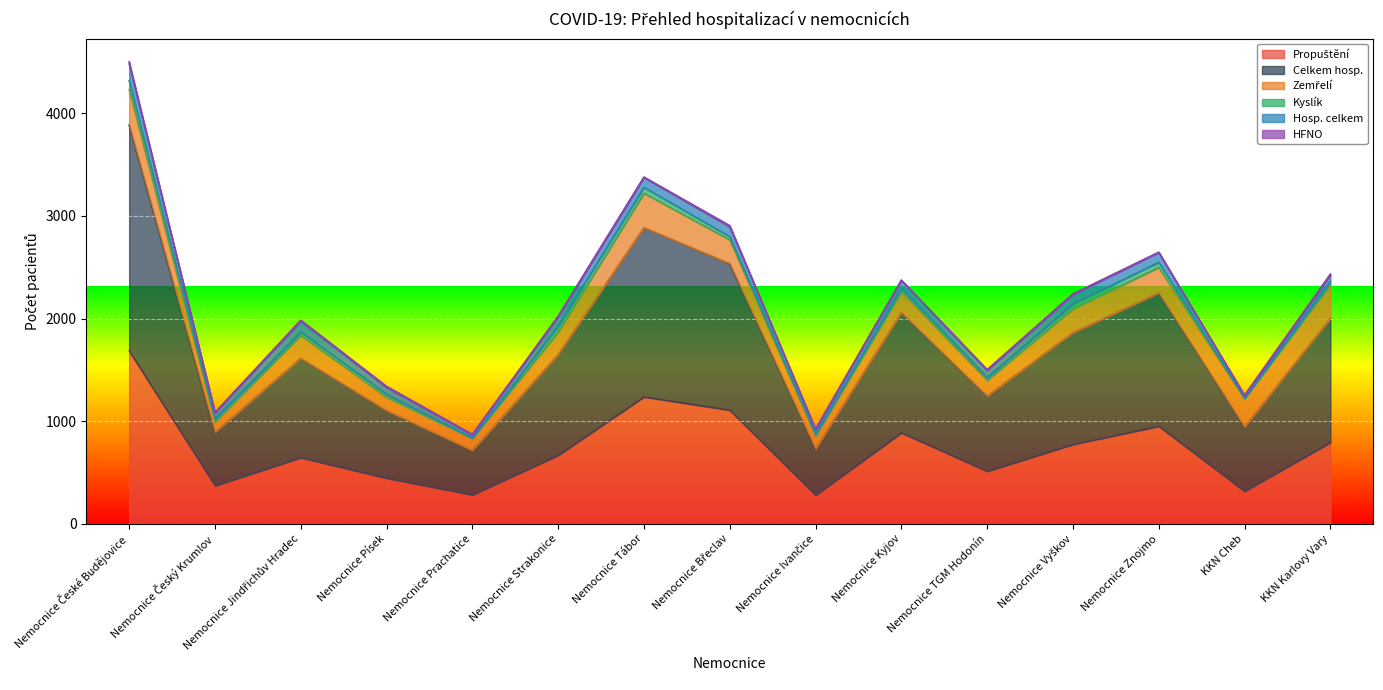

Reading left to right, extract all data points from this chart.

Propuštění: Nemocnice České Budějovice=1685	Nemocnice Český Krumlov=371	Nemocnice Jindřichův Hradec=645	Nemocnice Písek=445	Nemocnice Prachatice=282	Nemocnice Strakonice=668	Nemocnice Tábor=1237	Nemocnice Břeclav=1108	Nemocnice Ivančice=279	Nemocnice Kyjov=887	Nemocnice TGM Hodonín=512	Nemocnice Vyškov=774	Nemocnice Znojmo=951	KKN Cheb=317	KKN Karlovy Vary=793
Celkem hosp.: Nemocnice České Budějovice=2202	Nemocnice Český Krumlov=522	Nemocnice Jindřichův Hradec=968	Nemocnice Písek=658	Nemocnice Prachatice=434	Nemocnice Strakonice=981	Nemocnice Tábor=1649	Nemocnice Břeclav=1428	Nemocnice Ivančice=452	Nemocnice Kyjov=1171	Nemocnice TGM Hodonín=733	Nemocnice Vyškov=1089	Nemocnice Znojmo=1299	KKN Cheb=627	KKN Karlovy Vary=1209
Zemřelí: Nemocnice České Budějovice=344	Nemocnice Český Krumlov=99	Nemocnice Jindřichův Hradec=224	Nemocnice Písek=130	Nemocnice Prachatice=117	Nemocnice Strakonice=220	Nemocnice Tábor=335	Nemocnice Břeclav=231	Nemocnice Ivančice=126	Nemocnice Kyjov=205	Nemocnice TGM Hodonín=154	Nemocnice Vyškov=232	Nemocnice Znojmo=248	KKN Cheb=274	KKN Karlovy Vary=331
Kyslík: Nemocnice České Budějovice=87	Nemocnice Český Krumlov=31	Nemocnice Jindřichův Hradec=34	Nemocnice Písek=30	Nemocnice Prachatice=3	Nemocnice Strakonice=59	Nemocnice Tábor=58	Nemocnice Břeclav=31	Nemocnice Ivančice=15	Nemocnice Kyjov=33	Nemocnice TGM Hodonín=27	Nemocnice Vyškov=48	Nemocnice Znojmo=51	KKN Cheb=8	KKN Karlovy Vary=31
Hosp. celkem: Nemocnice České Budějovice=164	Nemocnice Český Krumlov=60	Nemocnice Jindřichův Hradec=103	Nemocnice Písek=66	Nemocnice Prachatice=33	Nemocnice Strakonice=90	Nemocnice Tábor=96	Nemocnice Břeclav=96	Nemocnice Ivančice=48	Nemocnice Kyjov=78	Nemocnice TGM Hodonín=70	Nemocnice Vyškov=91	Nemocnice Znojmo=97	KKN Cheb=22	KKN Karlovy Vary=60
HFNO: Nemocnice České Budějovice=20	Nemocnice Český Krumlov=2	Nemocnice Jindřichův Hradec=11	Nemocnice Písek=11	Nemocnice Prachatice=3	Nemocnice Strakonice=6	Nemocnice Tábor=4	Nemocnice Břeclav=12	Nemocnice Ivančice=4	Nemocnice Kyjov=0	Nemocnice TGM Hodonín=7	Nemocnice Vyškov=8	Nemocnice Znojmo=0	KKN Cheb=6	KKN Karlovy Vary=10